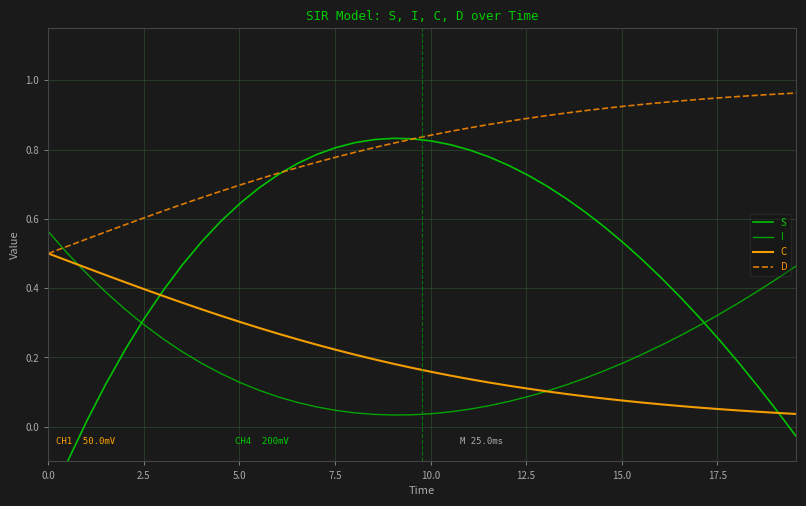

The value of I at 2.5 is 0.3. True or false?

False